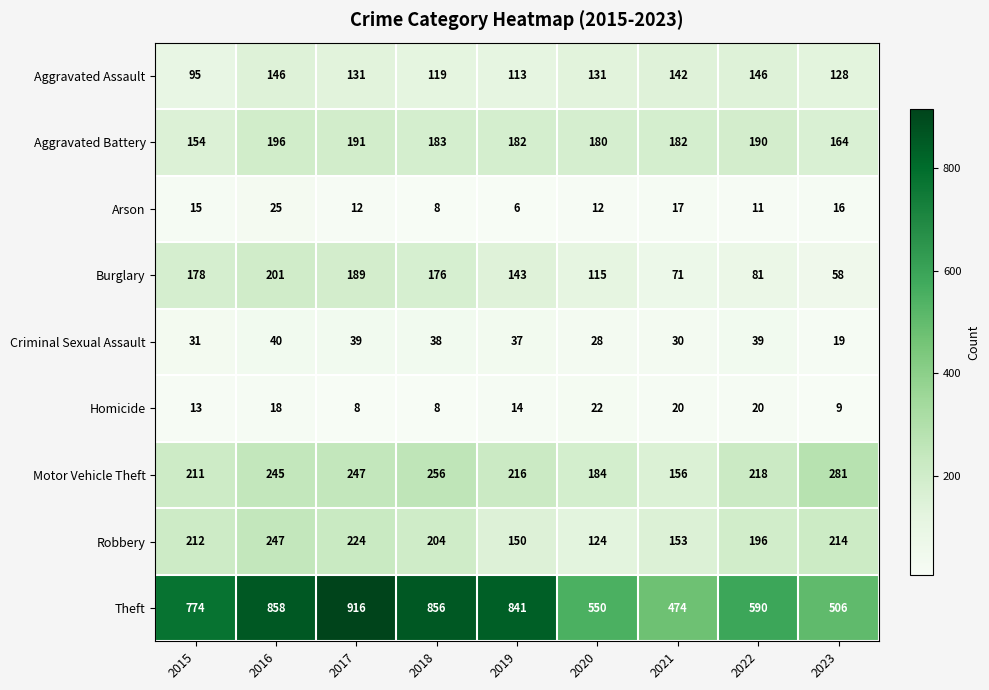

What value does the Burglary series have at 2023, to the nearest 5?

60